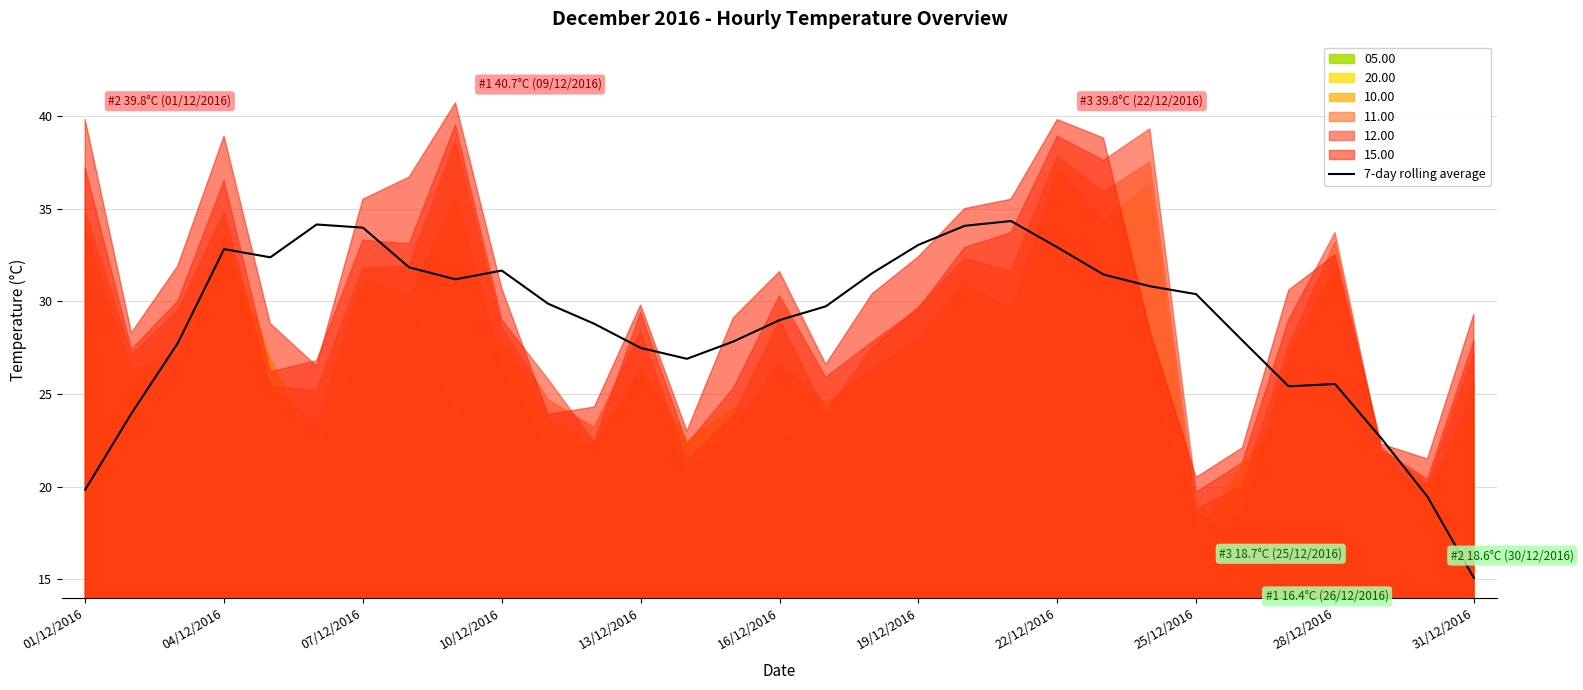

Which category has the lowest value in the 7-day rolling average series?

31/12/2016